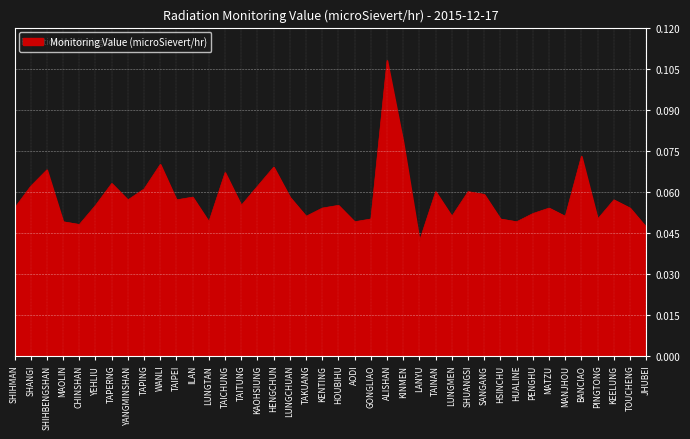

The value at WANLI is 0.0. True or false?

False